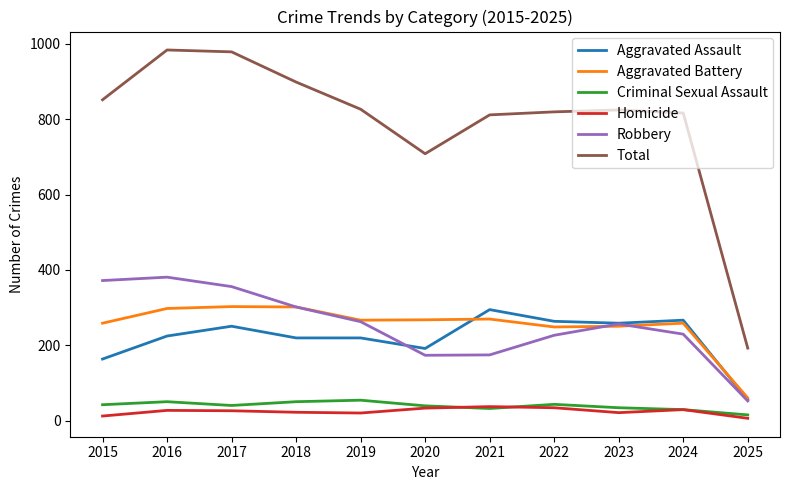

Is it true that Robbery equals 302 at 2018?

True